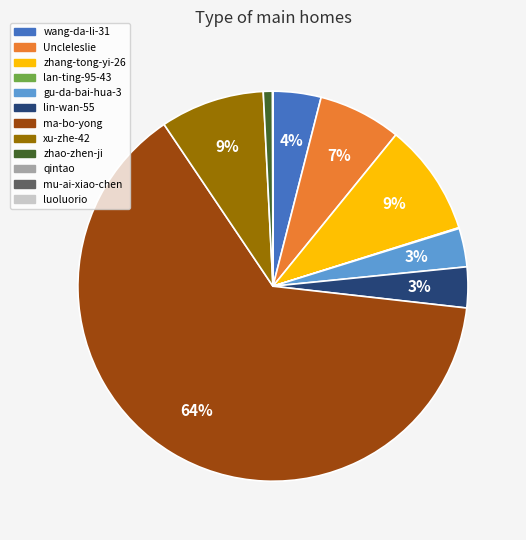

To the nearest percent, what percentage of the pie is Uncleleslie?

7%